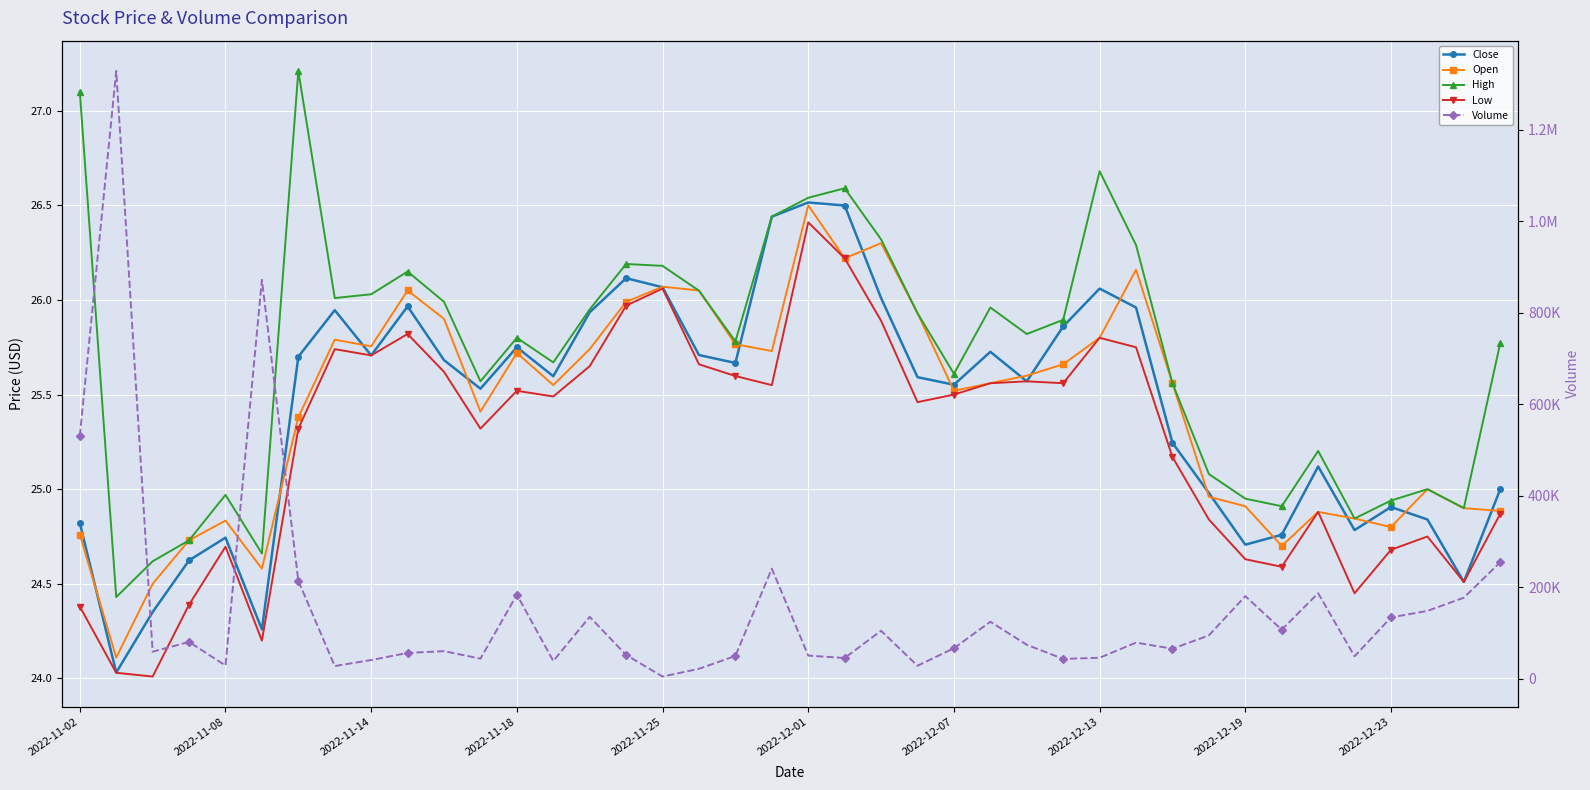

True or false: Volume and High cross at least once.

False